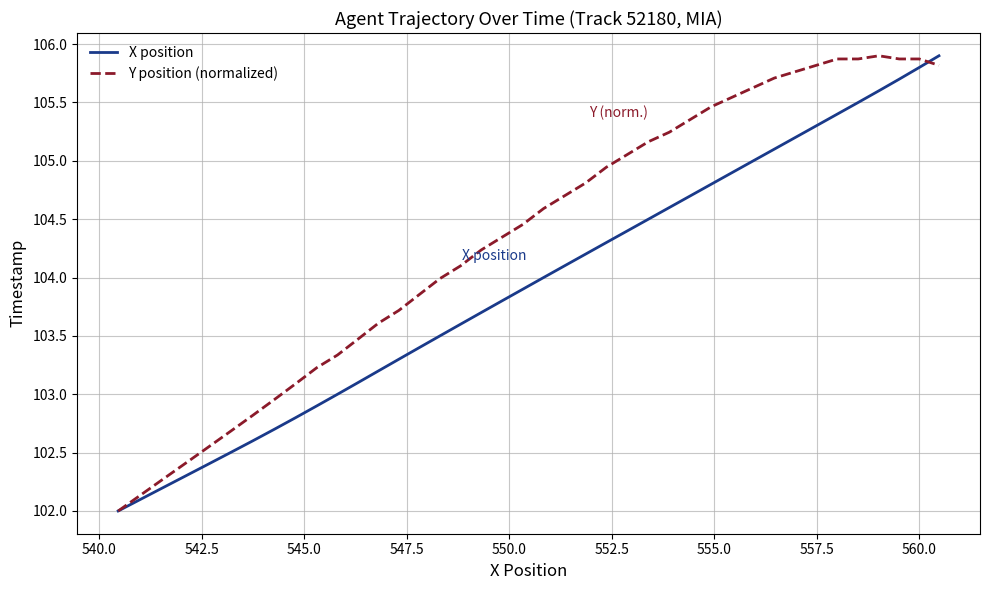

True or false: X position has more than 0 points higher than both neighbors.

False